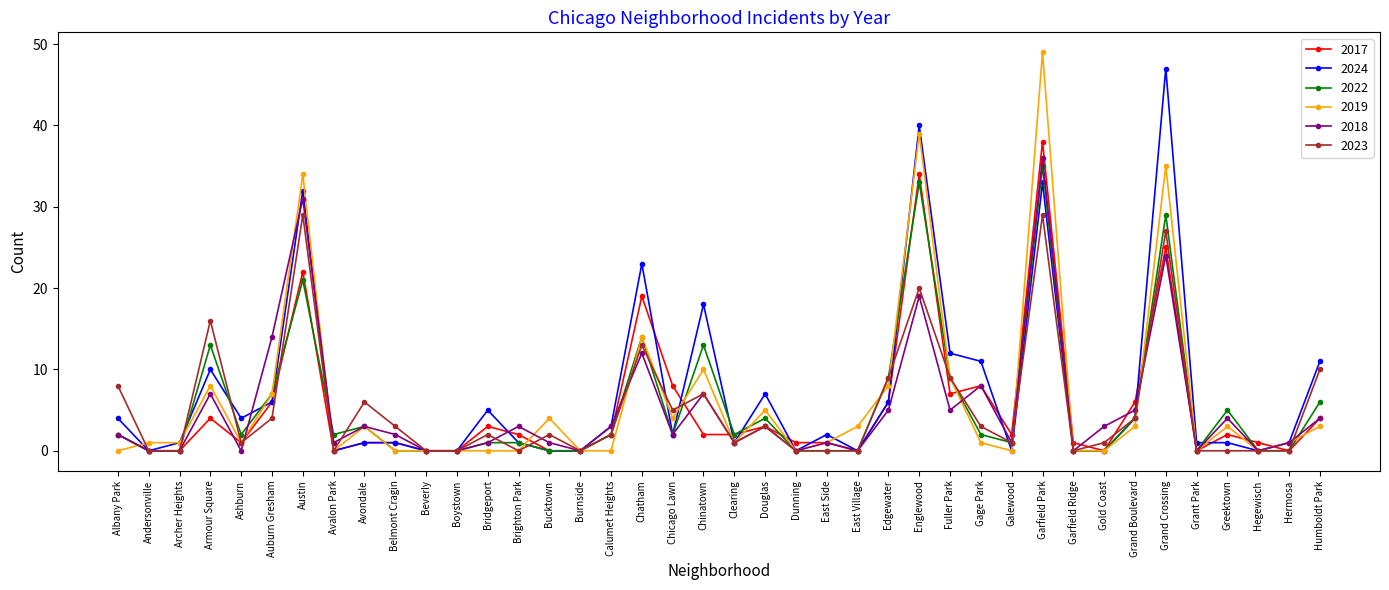

Does the chart have visible grid lines?

No